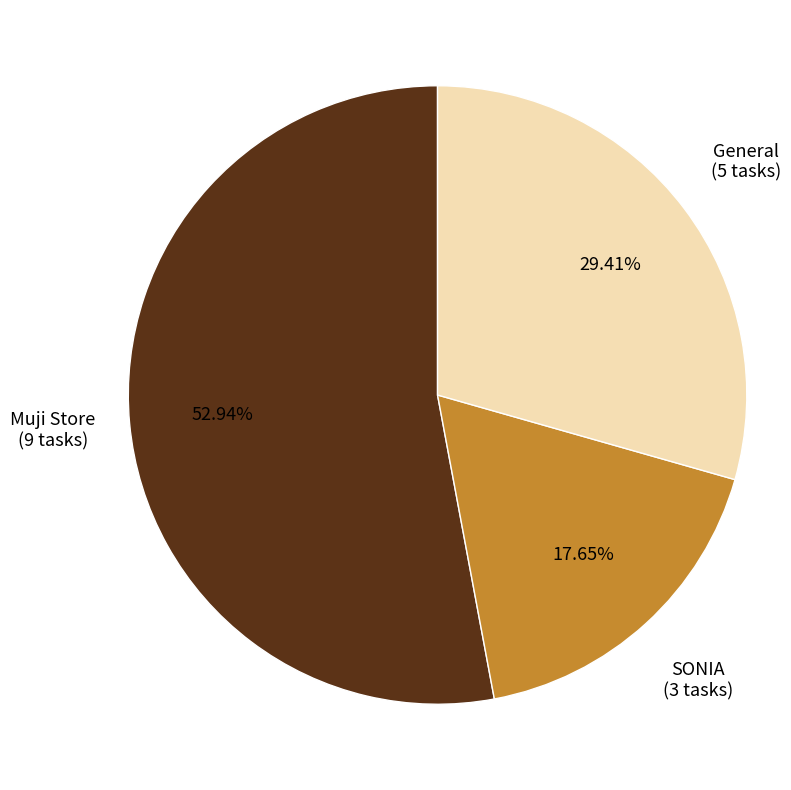

What is the majority slice?

Muji Store